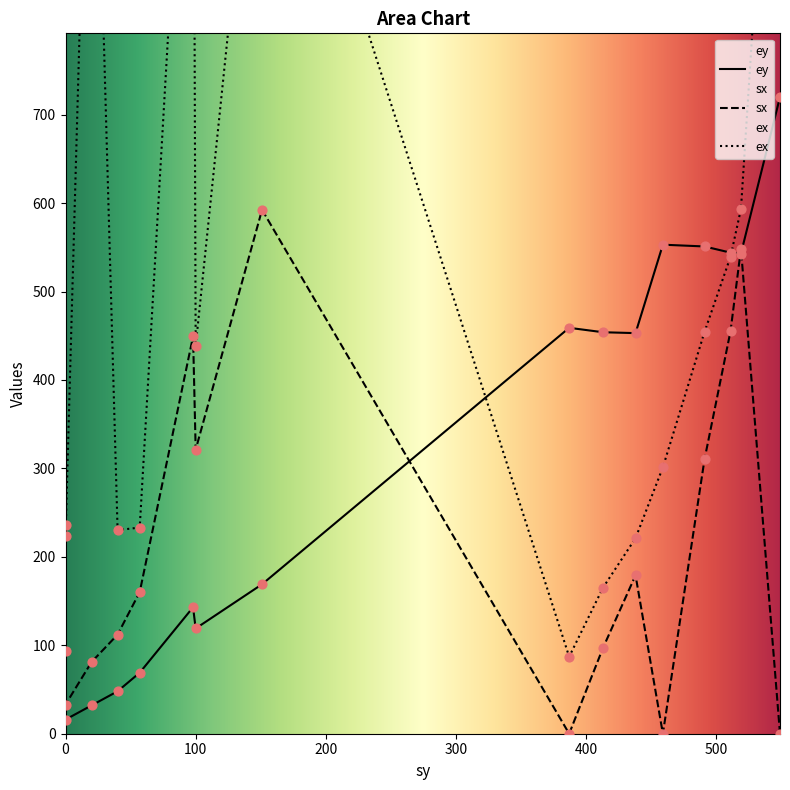

What are all the series names shown in the legend?

ey, sx, ex